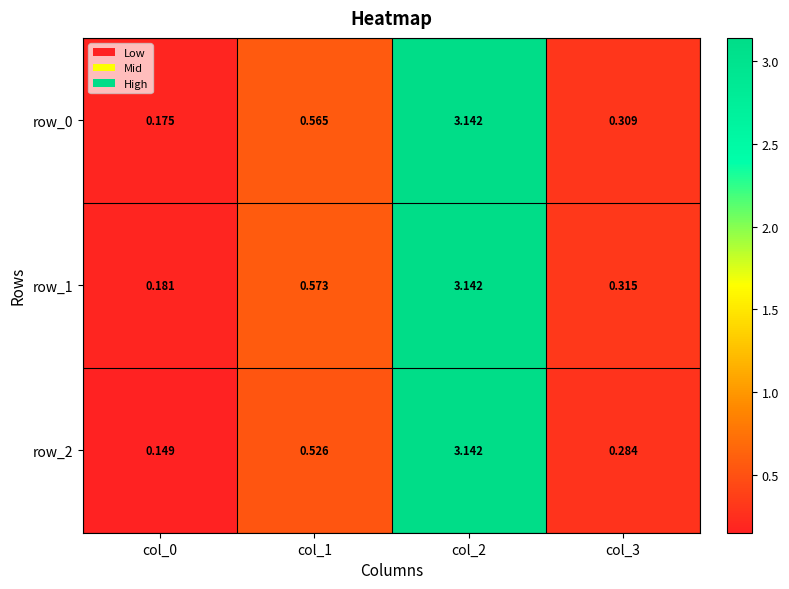

Is the value of row_1 at col_0 greater than the value of row_2 at col_2?

No